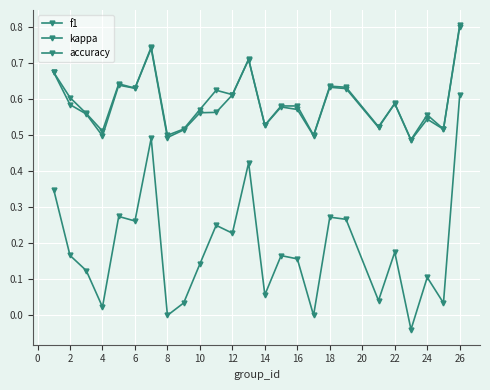

What is the difference between the second highest and second lowest values in the kappa series?

0.5